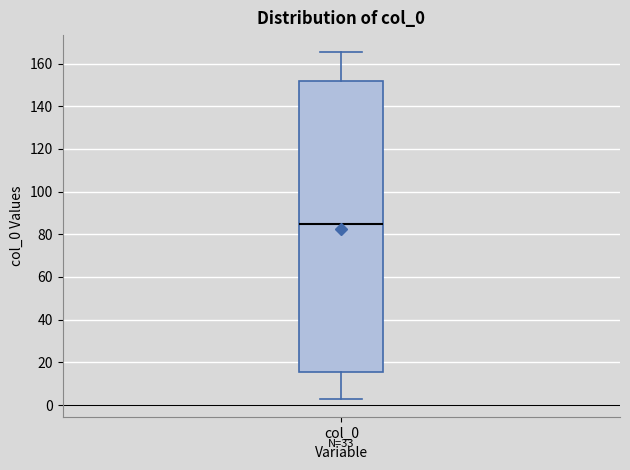

Transcribe this box plot: give where the median line is, the range the box spans, and where the two whiskers end, as read against the y-axis. The values are not printed on the chart, so give them approximately, as read against the axis.

median 86, box 16 to 152, whiskers 2 to 166